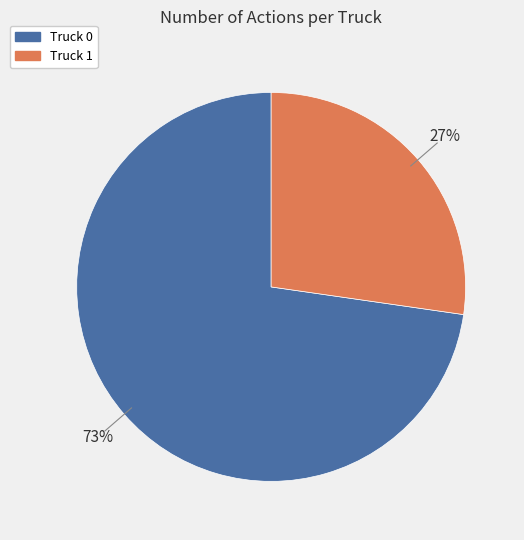

True or false: Truck 1 accounts for 35% of the total.

False